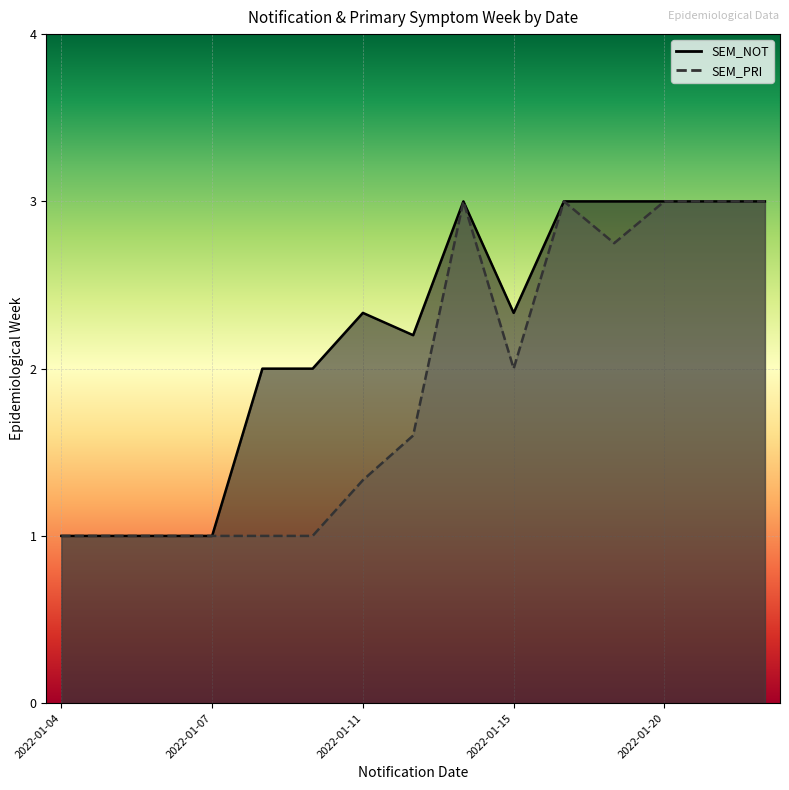

What is the difference between the maximum and second lowest values in the SEM_PRI series?

2